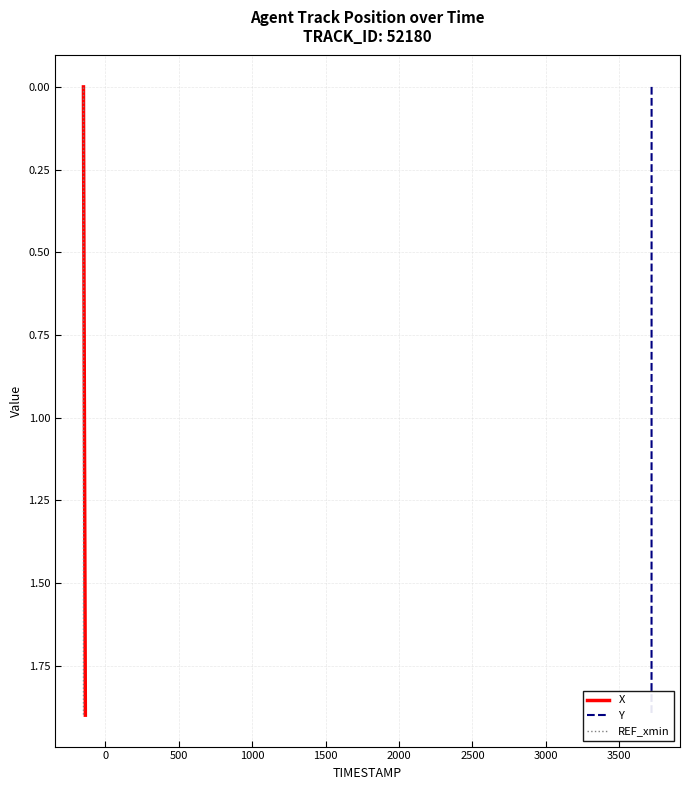

Which series has the largest total across all categories?

X